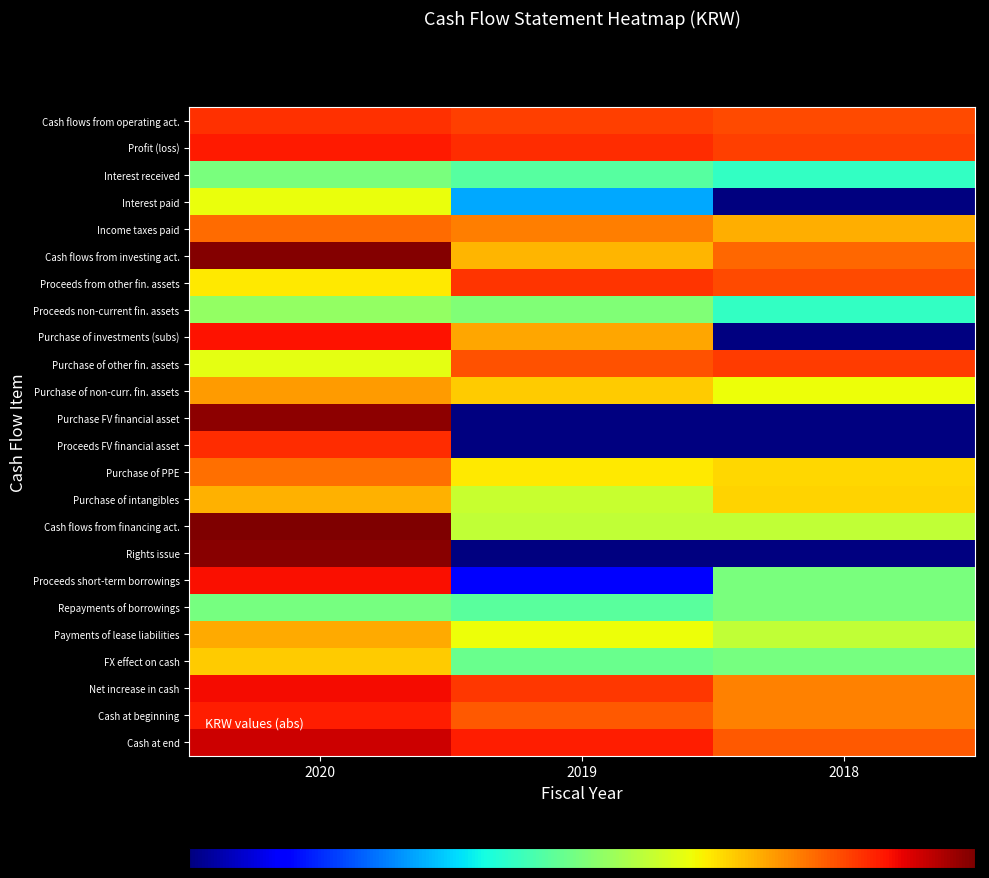

At which label does FX effect on cash reach its peak?

2020